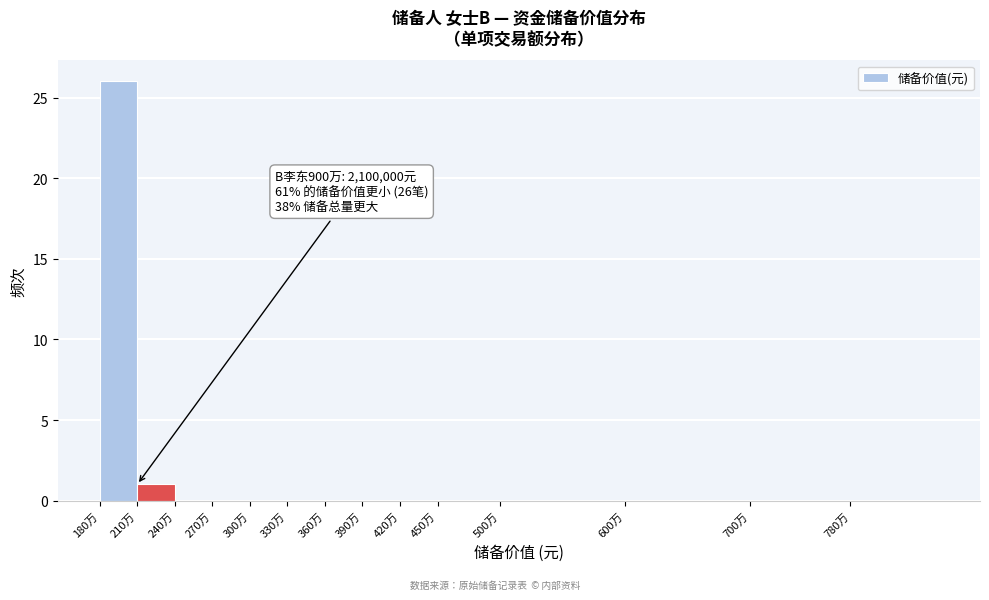

Reading left to right, transcribe all the data shown in this chart.

180万=26	210万=1	240万=0	270万=0	300万=0	330万=0	360万=0	390万=0	420万=0	450万=0	500万=0	600万=0	700万=0	780万=0